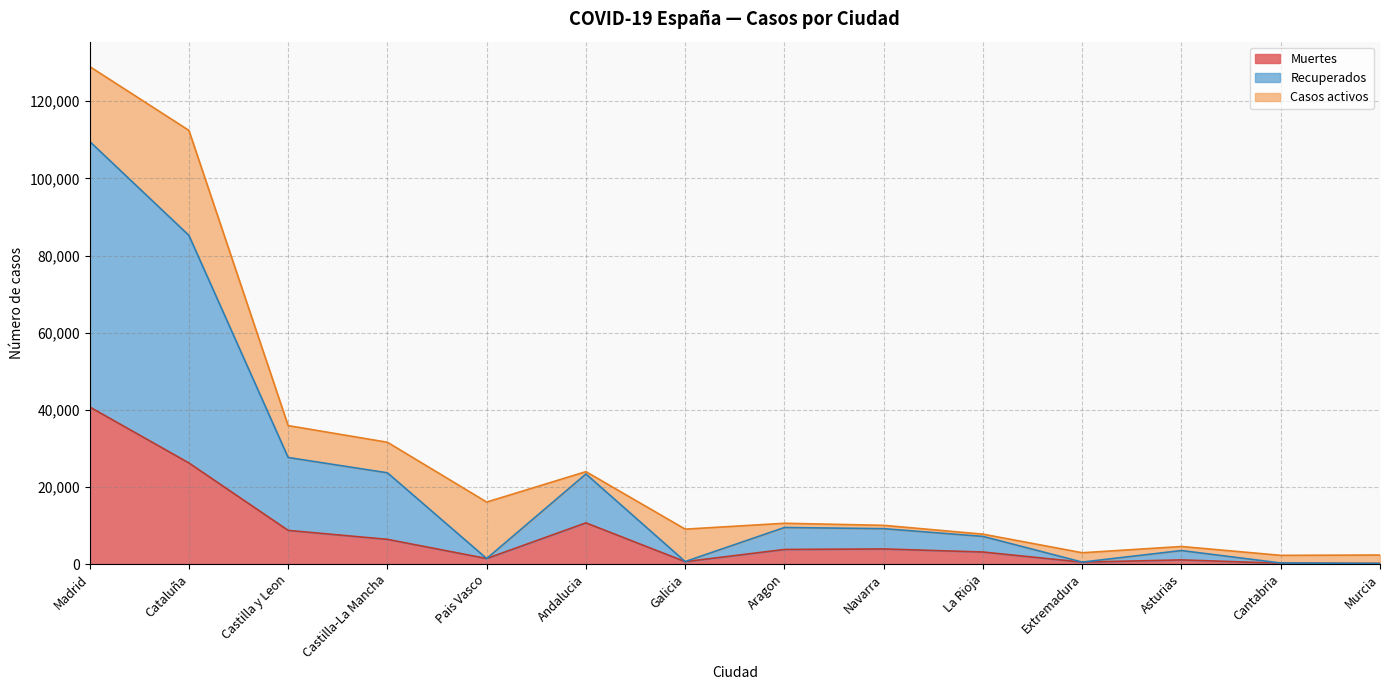

What is the maximum value for Muertes?

40736